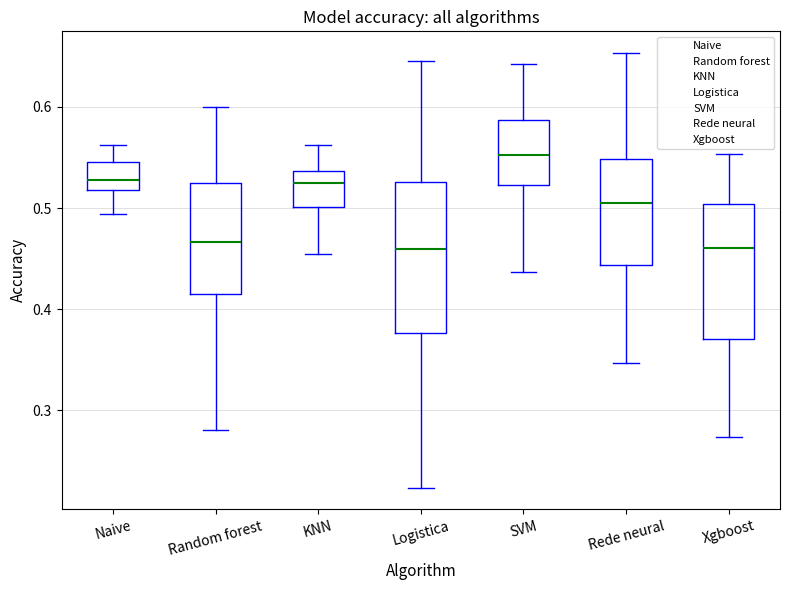

Reading left to right, read every box against the y-axis: the position of its median line, the range the box covers, and the ends of its whiskers. The values are not printed on the chart, so give them approximately, as read against the axis.

Naive: median 0.53, box 0.52 to 0.55, whiskers 0.49 to 0.56
Random forest: median 0.47, box 0.42 to 0.52, whiskers 0.28 to 0.60
KNN: median 0.53, box 0.50 to 0.54, whiskers 0.45 to 0.56
Logistica: median 0.46, box 0.38 to 0.53, whiskers 0.22 to 0.65
SVM: median 0.55, box 0.52 to 0.59, whiskers 0.44 to 0.64
Rede neural: median 0.51, box 0.44 to 0.55, whiskers 0.35 to 0.65
Xgboost: median 0.46, box 0.37 to 0.50, whiskers 0.27 to 0.55